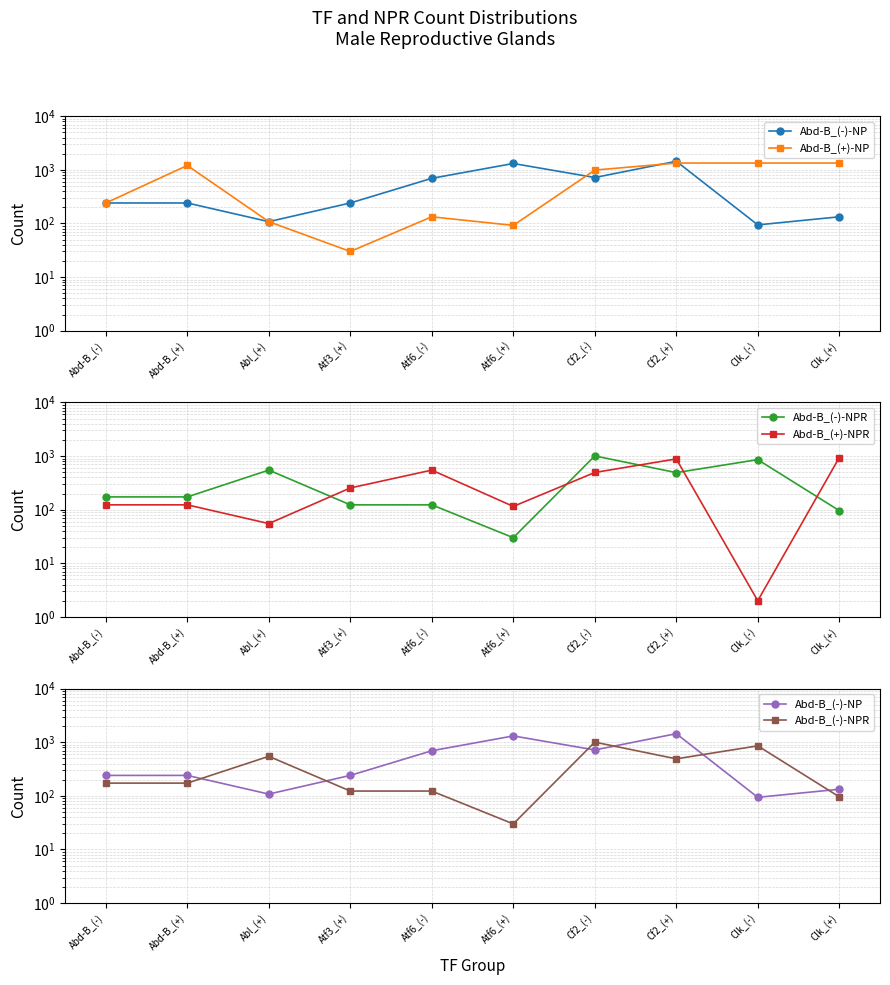

What value does the Abd-B_(+)-NP series have at Abd-B_(+), to the nearest 10?

1210